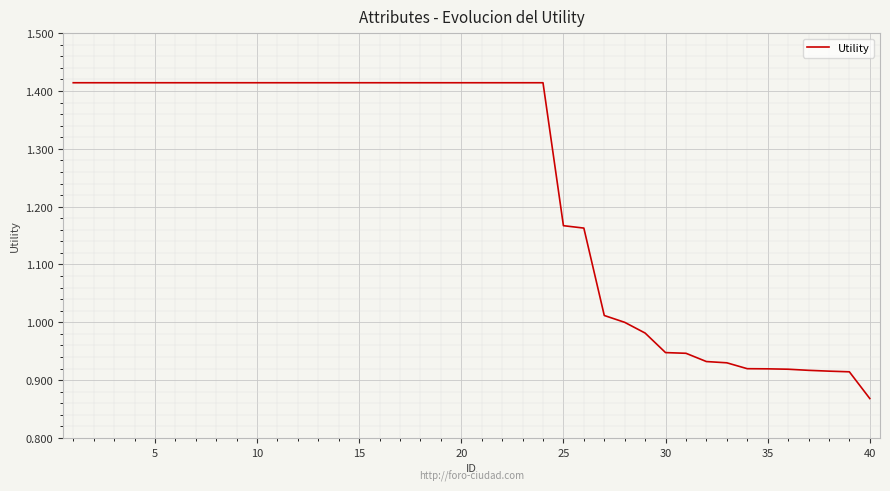

Which label corresponds to the smallest value in the chart?

40